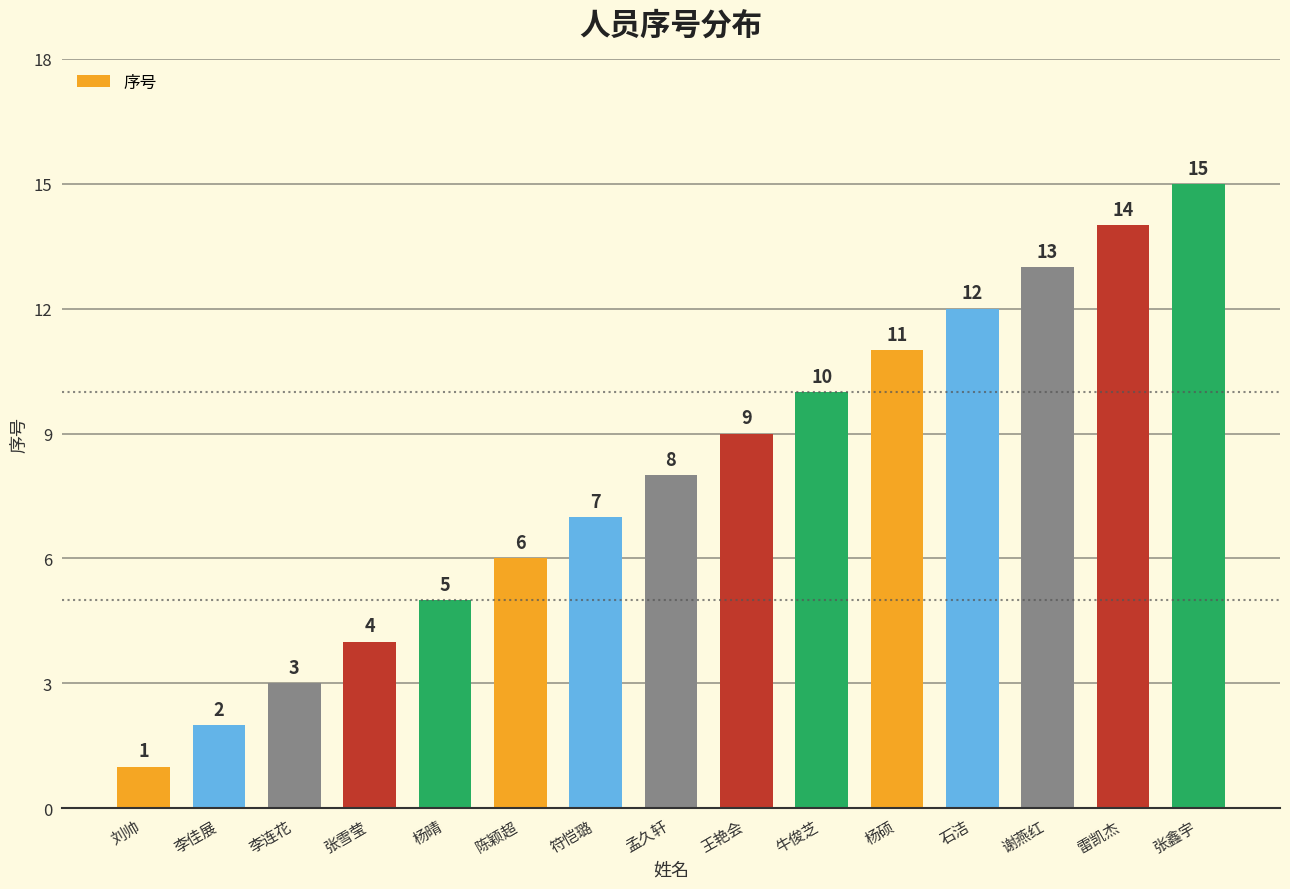

What is the difference between the maximum and minimum values?

14